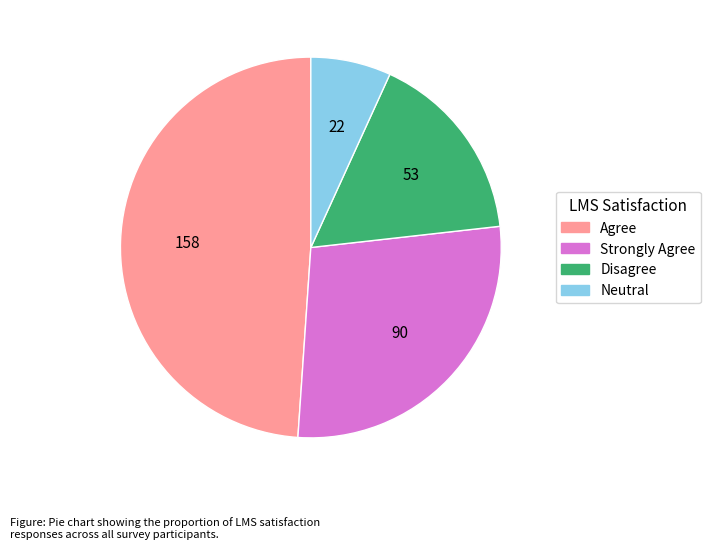

Rank the categories by value from highest to lowest.

Agree, Strongly Agree, Disagree, Neutral